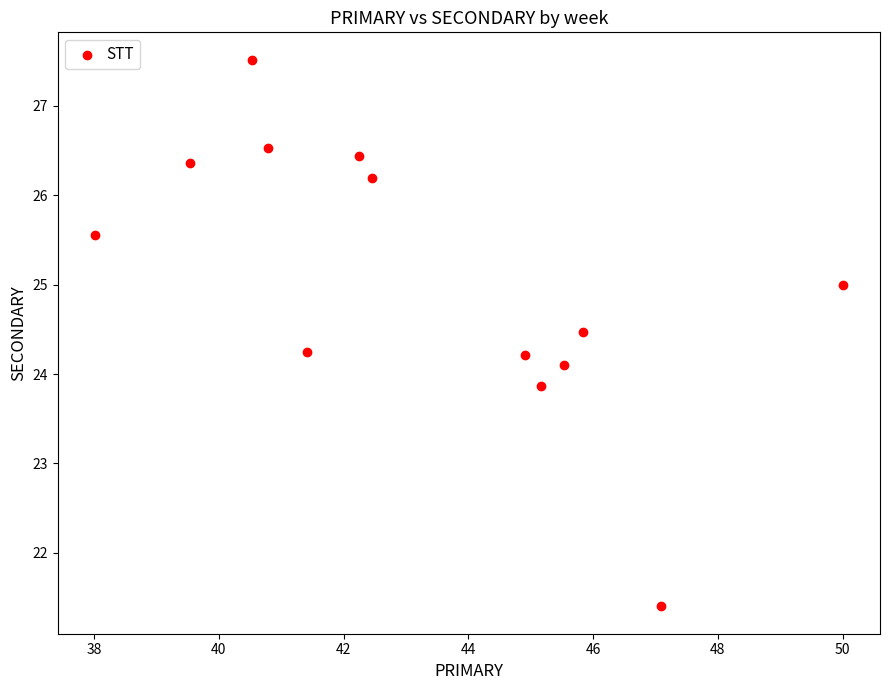

What is the range of X values (max minus min)?

12.0